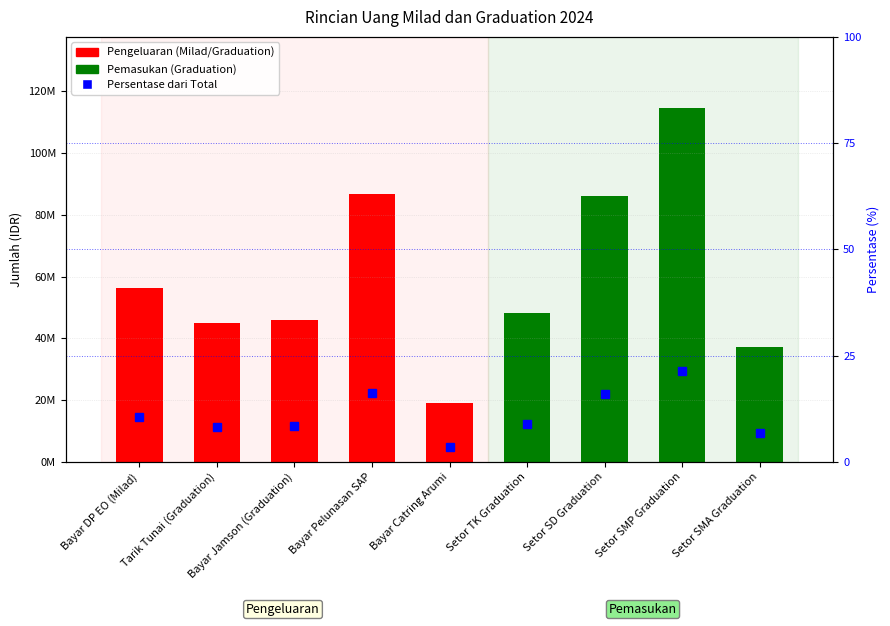

Read the value at Tarik Tunai (Graduation).

8.3